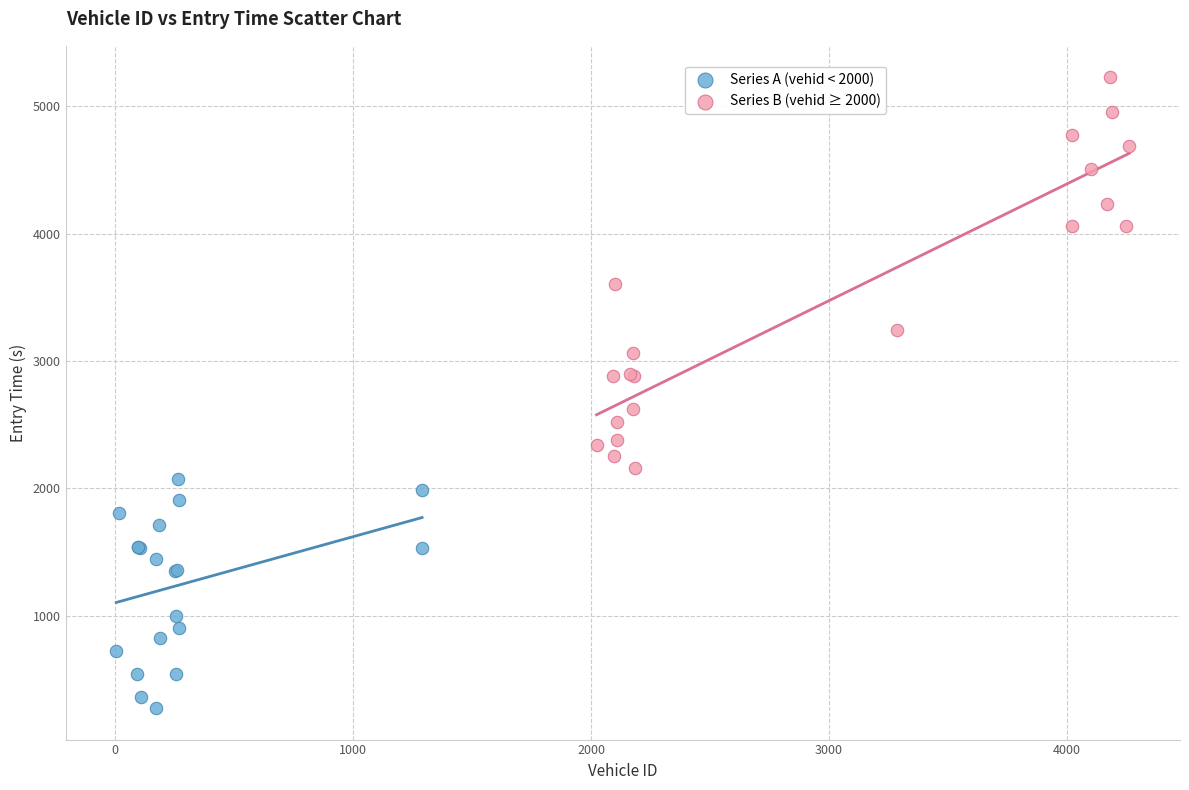

Which series reaches the maximum Y coordinate?

Series B (vehid ≥ 2000)